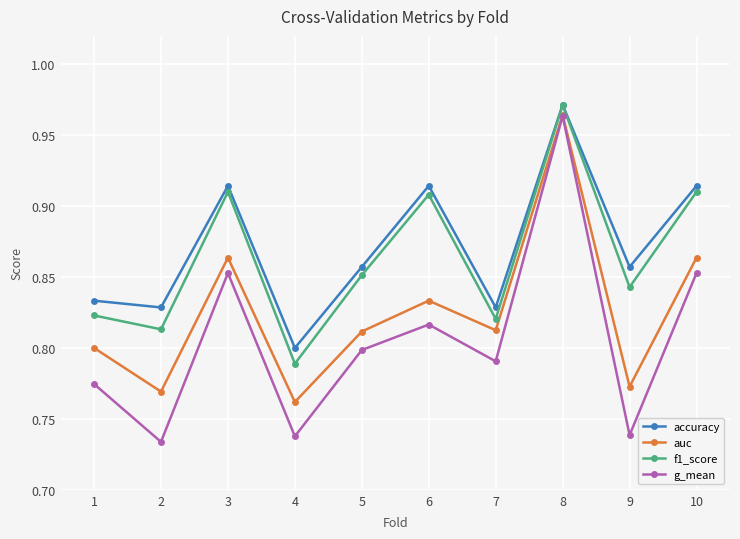

What is the difference between the maximum and minimum values in the g_mean series?

0.2